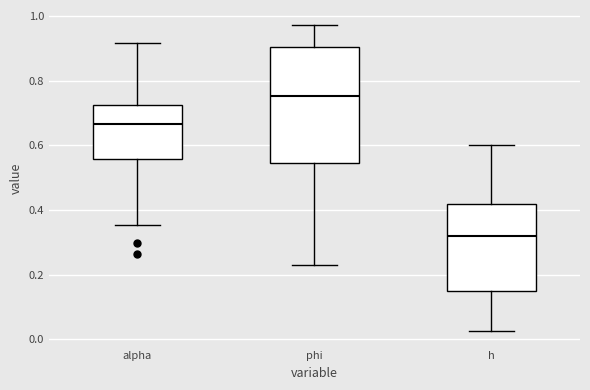

Comparing the boxes themselves (not the whiskers), which one is the tallest?

phi